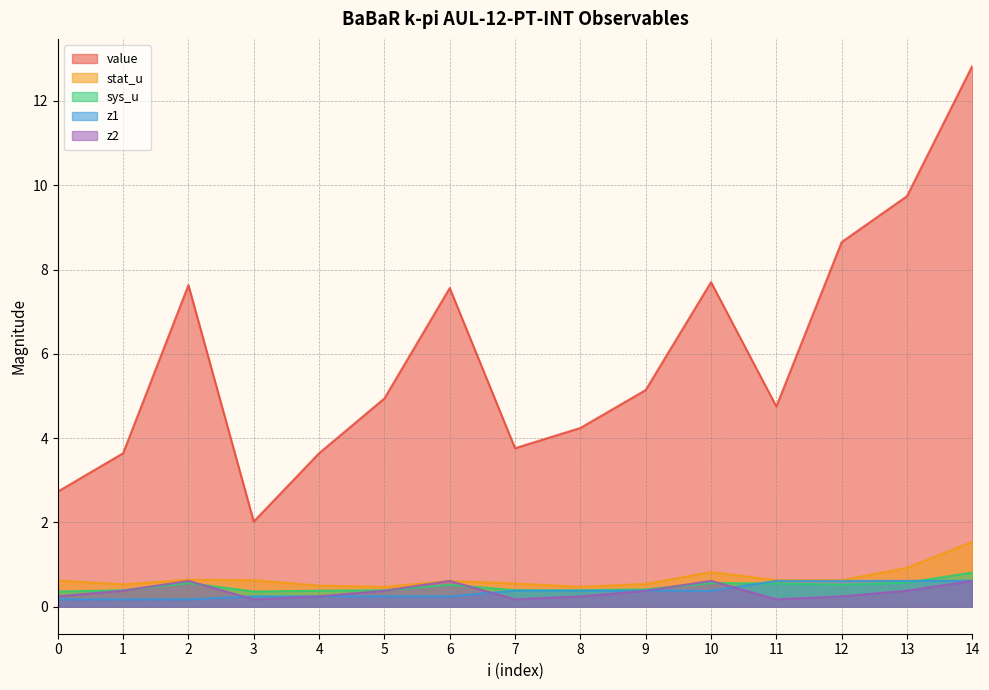

Is it true that value equals 8.7 at 12?

True